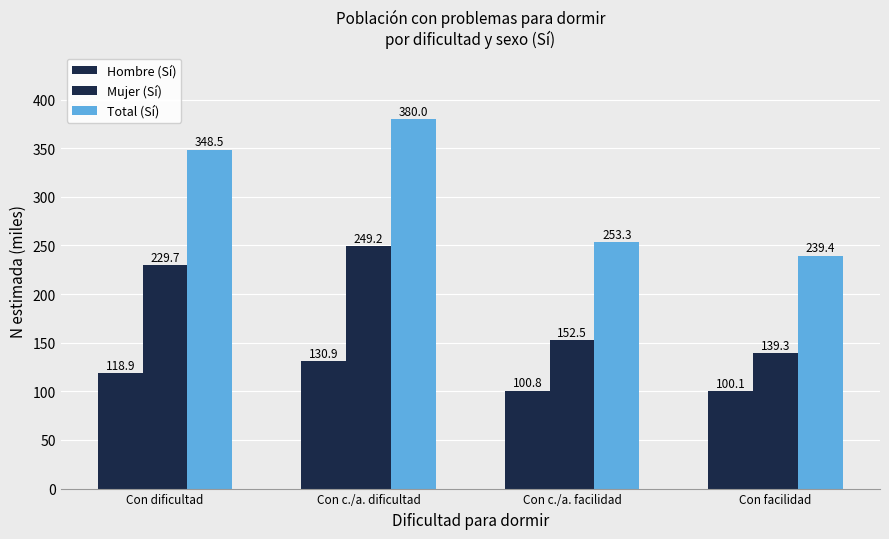

Which has a higher value, Con c./a. dificultad or Con dificultad?

Con c./a. dificultad